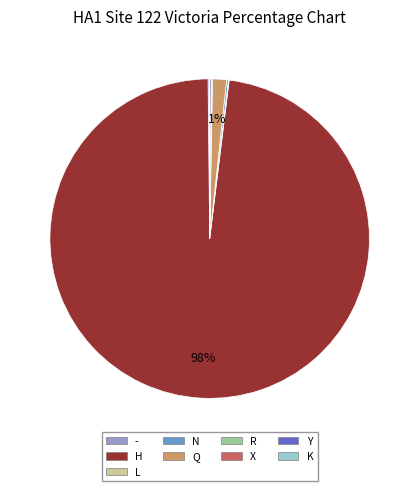

Is there a majority slice in this chart?

Yes